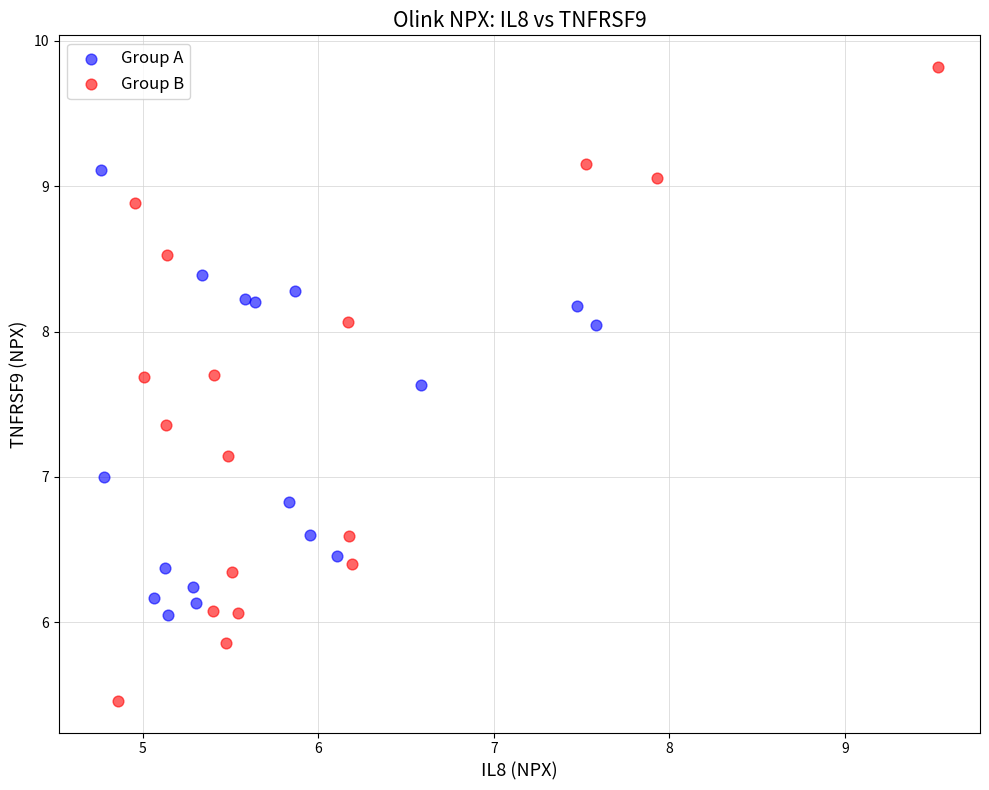

Which series contains the highest Y value?

Group B